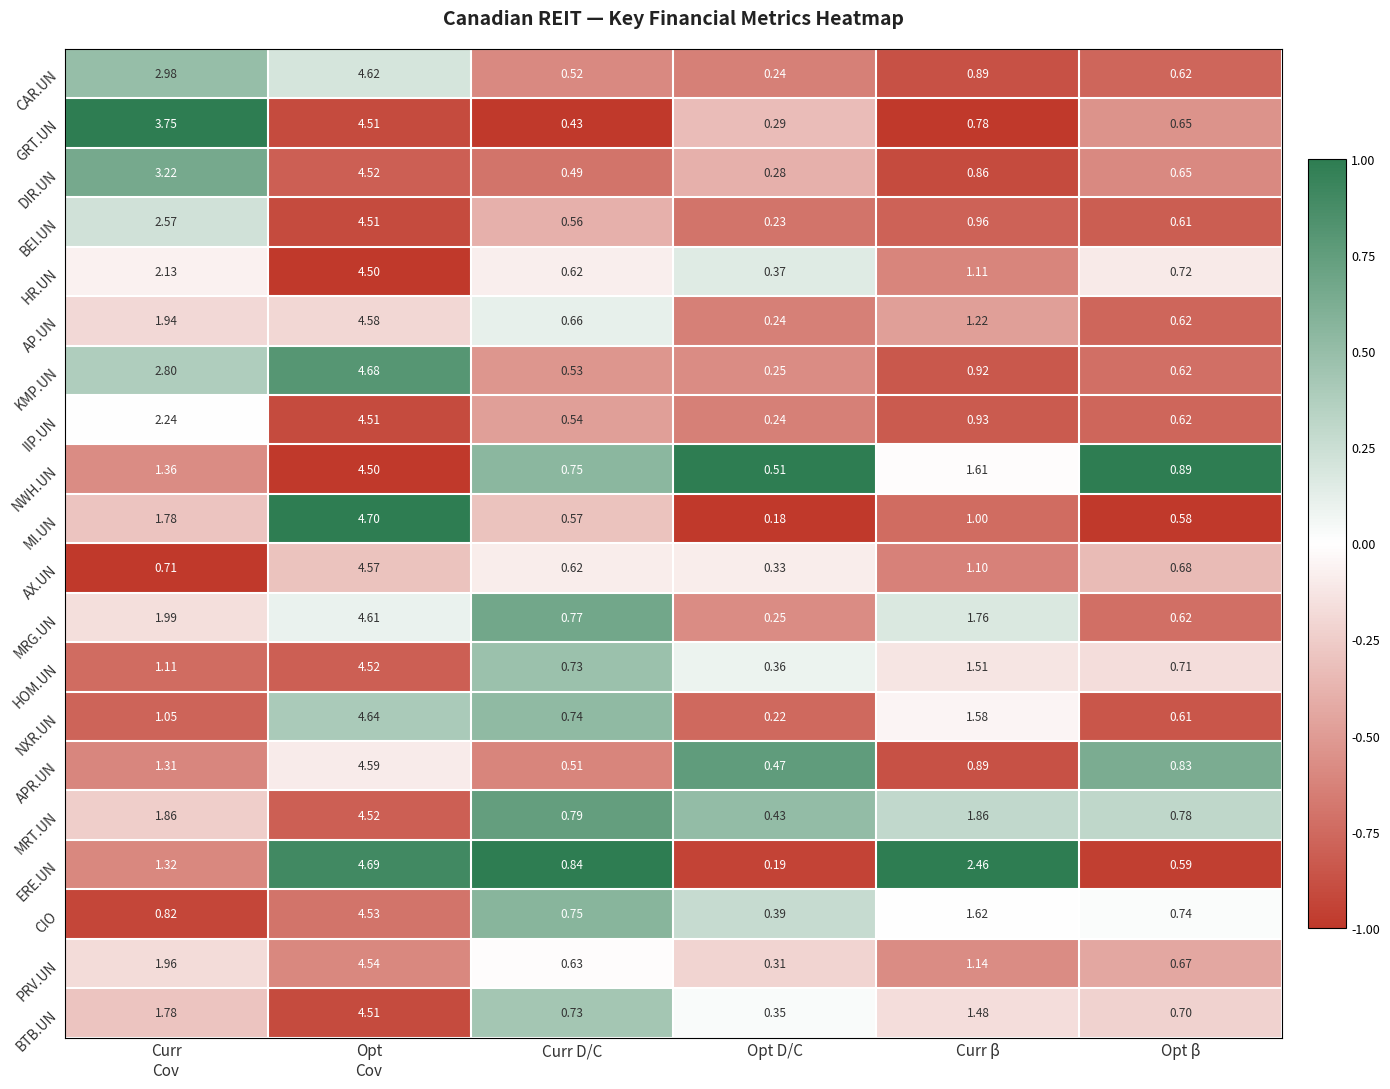

At which label is HOM.UN closest to 2?

Curr β